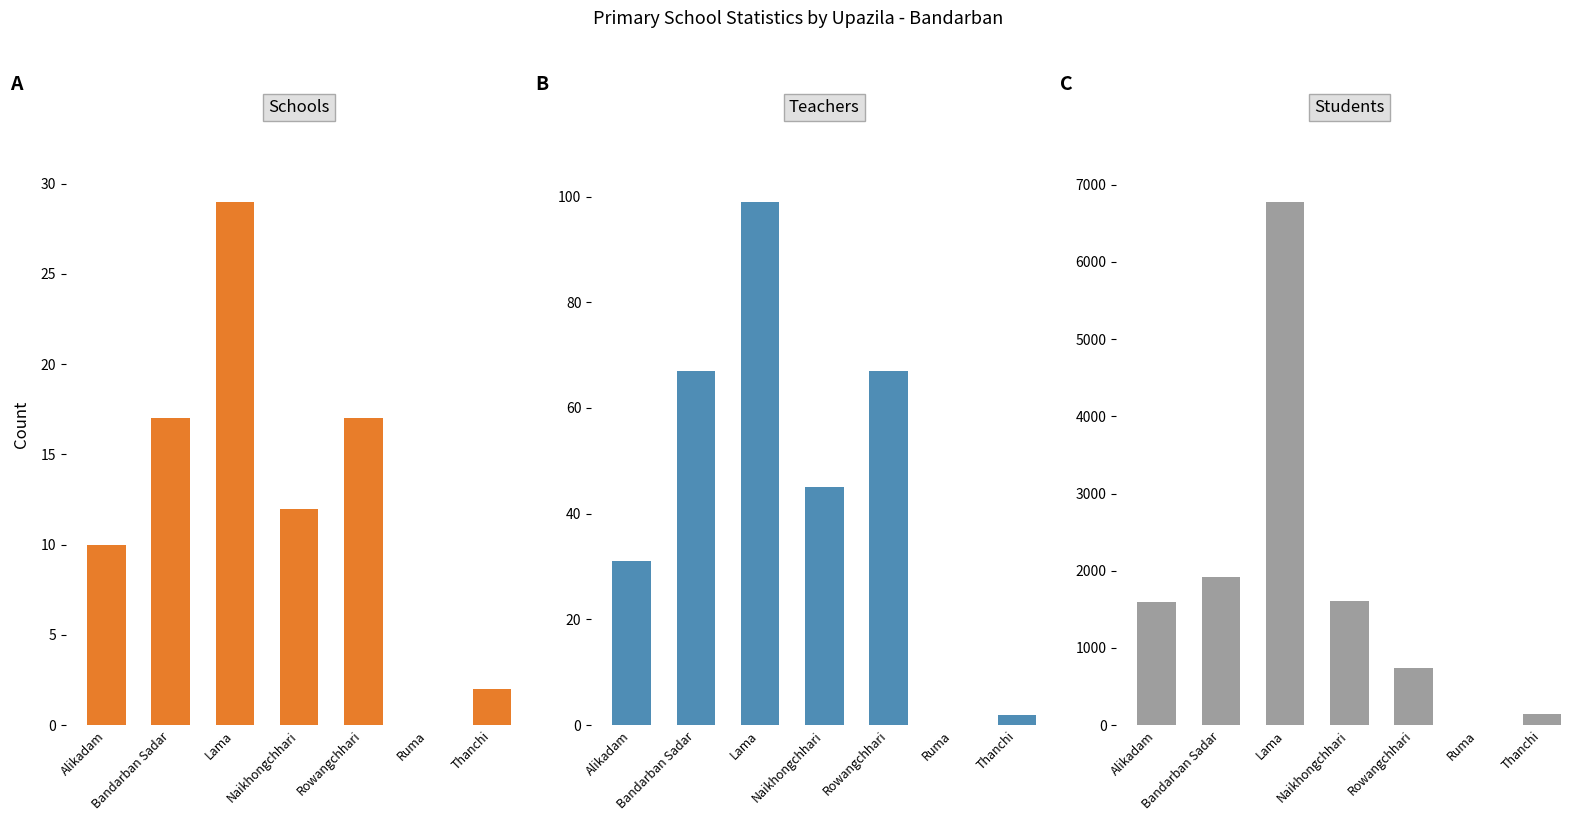

What is the label of the 7th bar from the right?

Alikadam